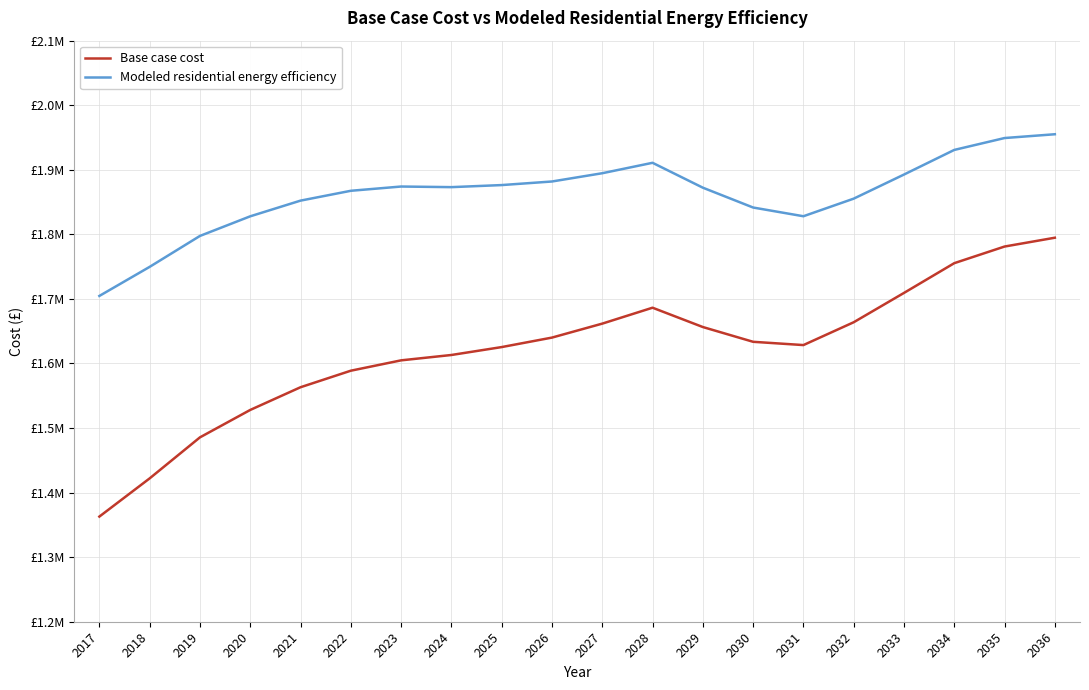

True or false: Modeled residential energy efficiency and Base case cost cross at least once.

False